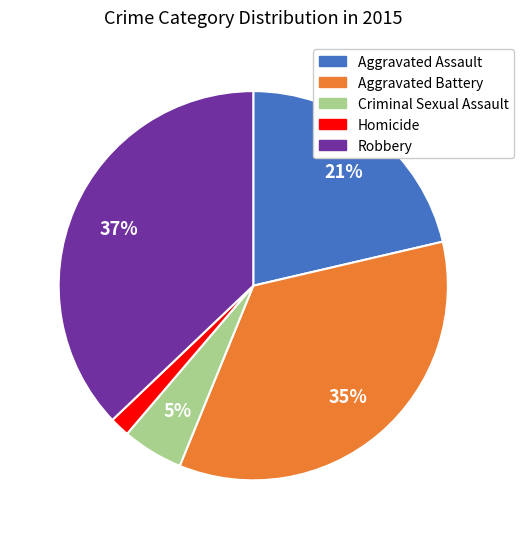

Does Homicide represent more than half of the total?

No